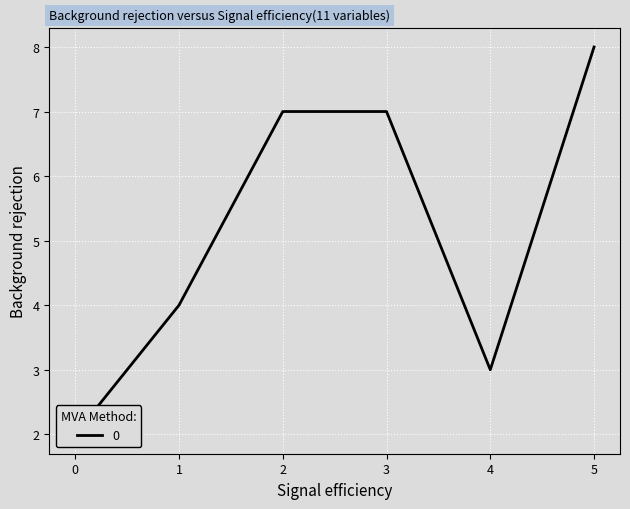

True or false: the data has more than 1 interior local peaks.

False